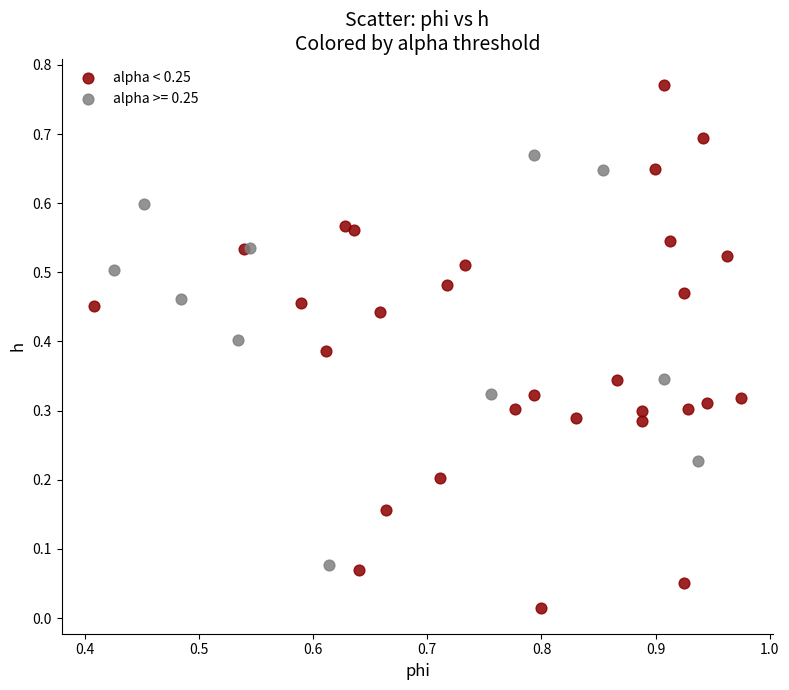

Which series reaches the maximum Y coordinate?

alpha < 0.25